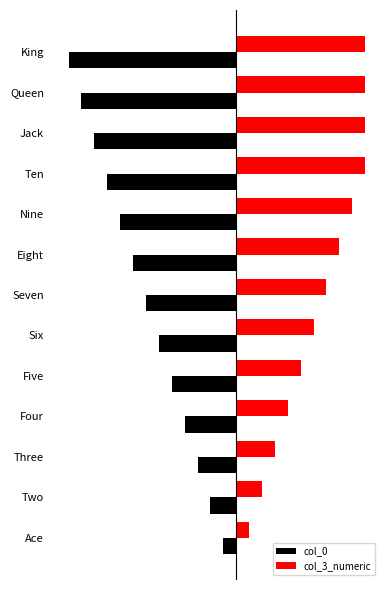

Which series has the largest total across all categories?

col_3_numeric